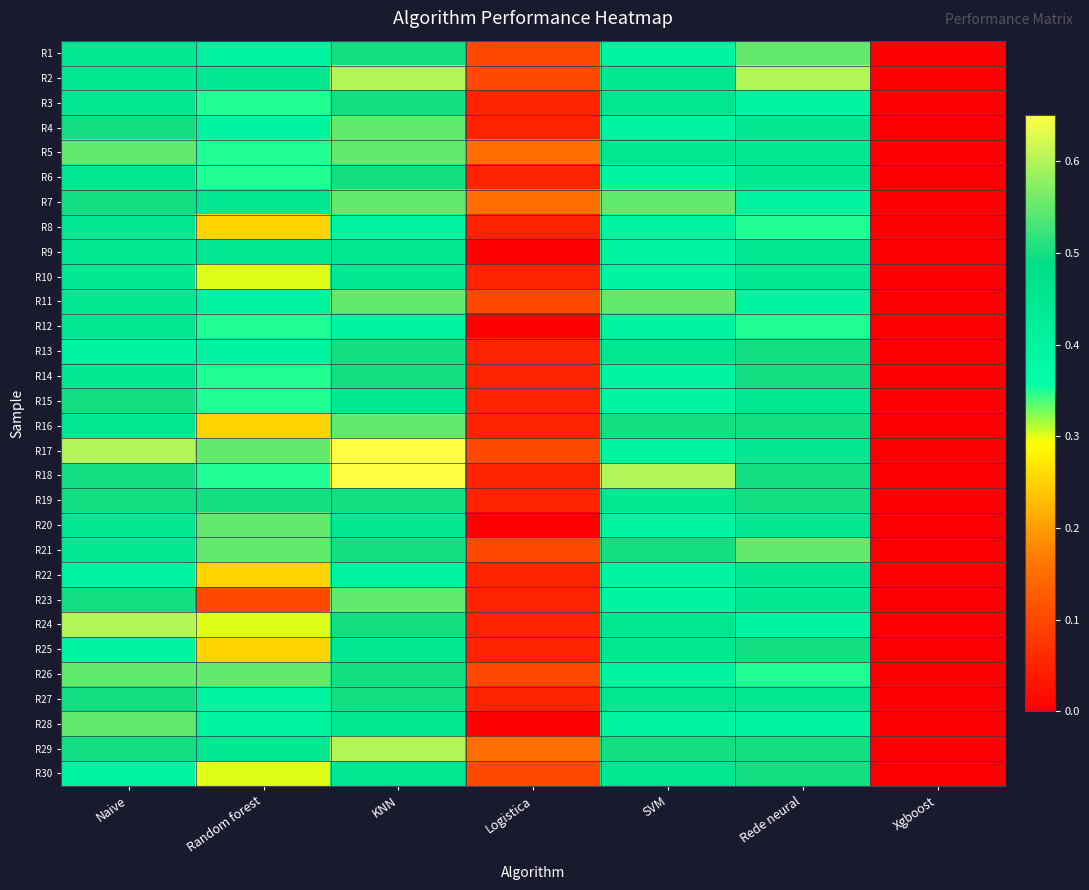

Reading left to right, list all the values displayed in this chart.

R1: Naive=0.5	Random forest=0.4	KNN=0.5	Logistica=0.1	SVM=0.4	Rede neural=0.6	Xgboost=0.0
R2: Naive=0.5	Random forest=0.5	KNN=0.6	Logistica=0.1	SVM=0.5	Rede neural=0.6	Xgboost=0.0
R3: Naive=0.5	Random forest=0.3	KNN=0.5	Logistica=0.1	SVM=0.5	Rede neural=0.4	Xgboost=0.0
R4: Naive=0.5	Random forest=0.4	KNN=0.6	Logistica=0.1	SVM=0.4	Rede neural=0.5	Xgboost=0.0
R5: Naive=0.6	Random forest=0.3	KNN=0.6	Logistica=0.1	SVM=0.5	Rede neural=0.5	Xgboost=0.0
R6: Naive=0.5	Random forest=0.3	KNN=0.5	Logistica=0.1	SVM=0.4	Rede neural=0.5	Xgboost=0.0
R7: Naive=0.5	Random forest=0.5	KNN=0.6	Logistica=0.1	SVM=0.6	Rede neural=0.4	Xgboost=0.0
R8: Naive=0.5	Random forest=0.2	KNN=0.4	Logistica=0.1	SVM=0.4	Rede neural=0.3	Xgboost=0.0
R9: Naive=0.5	Random forest=0.5	KNN=0.5	Logistica=0.0	SVM=0.4	Rede neural=0.5	Xgboost=0.0
R10: Naive=0.5	Random forest=0.3	KNN=0.5	Logistica=0.1	SVM=0.4	Rede neural=0.5	Xgboost=0.0
R11: Naive=0.5	Random forest=0.4	KNN=0.6	Logistica=0.1	SVM=0.6	Rede neural=0.4	Xgboost=0.0
R12: Naive=0.5	Random forest=0.3	KNN=0.4	Logistica=0.0	SVM=0.4	Rede neural=0.3	Xgboost=0.0
R13: Naive=0.4	Random forest=0.4	KNN=0.5	Logistica=0.1	SVM=0.5	Rede neural=0.5	Xgboost=0.0
R14: Naive=0.5	Random forest=0.3	KNN=0.5	Logistica=0.1	SVM=0.4	Rede neural=0.5	Xgboost=0.0
R15: Naive=0.5	Random forest=0.3	KNN=0.5	Logistica=0.1	SVM=0.4	Rede neural=0.5	Xgboost=0.0
R16: Naive=0.5	Random forest=0.2	KNN=0.6	Logistica=0.1	SVM=0.5	Rede neural=0.5	Xgboost=0.0
R17: Naive=0.6	Random forest=0.6	KNN=0.7	Logistica=0.1	SVM=0.4	Rede neural=0.5	Xgboost=0.0
R18: Naive=0.5	Random forest=0.3	KNN=0.7	Logistica=0.1	SVM=0.6	Rede neural=0.5	Xgboost=0.0
R19: Naive=0.5	Random forest=0.5	KNN=0.5	Logistica=0.1	SVM=0.5	Rede neural=0.5	Xgboost=0.0
R20: Naive=0.5	Random forest=0.6	KNN=0.5	Logistica=0.0	SVM=0.4	Rede neural=0.5	Xgboost=0.0
R21: Naive=0.5	Random forest=0.6	KNN=0.5	Logistica=0.1	SVM=0.5	Rede neural=0.6	Xgboost=0.0
R22: Naive=0.4	Random forest=0.2	KNN=0.4	Logistica=0.1	SVM=0.4	Rede neural=0.5	Xgboost=0.0
R23: Naive=0.5	Random forest=0.1	KNN=0.6	Logistica=0.1	SVM=0.4	Rede neural=0.5	Xgboost=0.0
R24: Naive=0.6	Random forest=0.3	KNN=0.5	Logistica=0.1	SVM=0.5	Rede neural=0.4	Xgboost=0.0
R25: Naive=0.4	Random forest=0.2	KNN=0.5	Logistica=0.1	SVM=0.5	Rede neural=0.5	Xgboost=0.0
R26: Naive=0.6	Random forest=0.6	KNN=0.5	Logistica=0.1	SVM=0.4	Rede neural=0.3	Xgboost=0.0
R27: Naive=0.5	Random forest=0.4	KNN=0.5	Logistica=0.1	SVM=0.5	Rede neural=0.5	Xgboost=0.0
R28: Naive=0.6	Random forest=0.4	KNN=0.5	Logistica=0.0	SVM=0.4	Rede neural=0.4	Xgboost=0.0
R29: Naive=0.5	Random forest=0.5	KNN=0.6	Logistica=0.1	SVM=0.5	Rede neural=0.5	Xgboost=0.0
R30: Naive=0.4	Random forest=0.3	KNN=0.5	Logistica=0.1	SVM=0.5	Rede neural=0.5	Xgboost=0.0